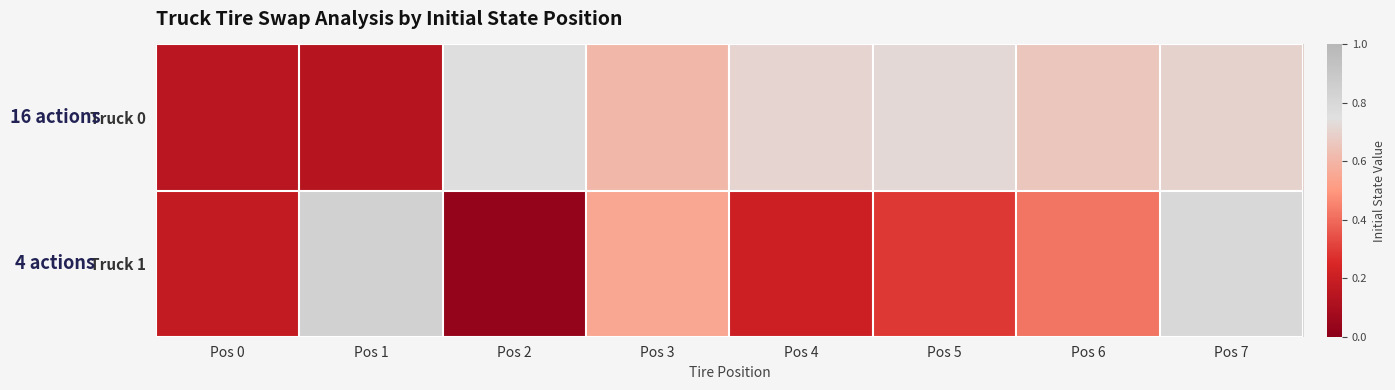

Between Pos 2 and Pos 4, which is larger?

Pos 2